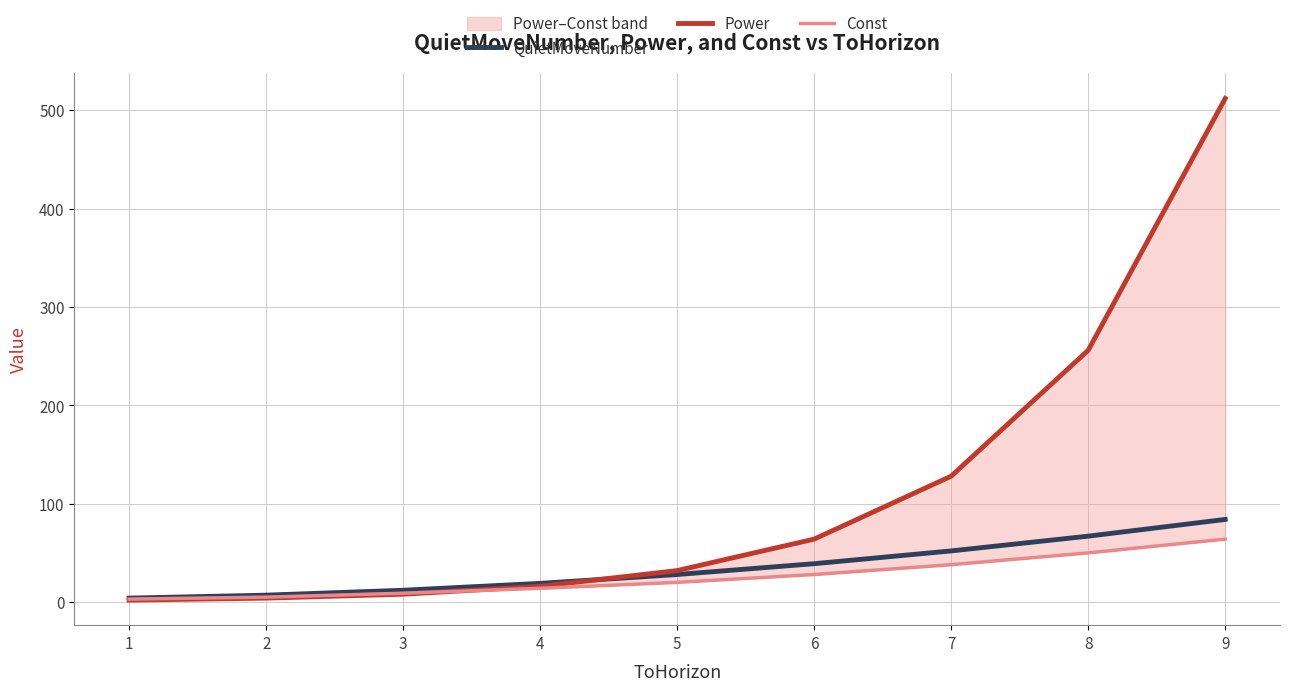

What is the spread (max minus min) of values at 5?

12